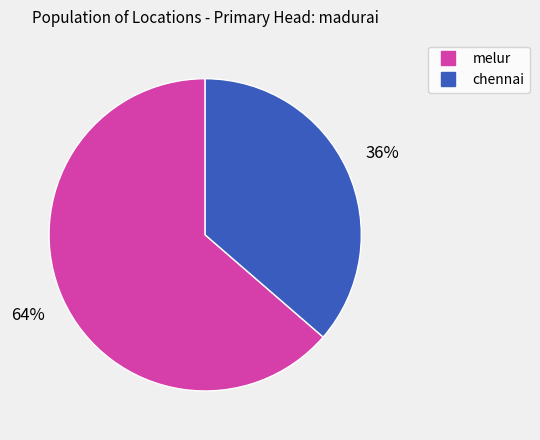

True or false: chennai accounts for 22% of the total.

False